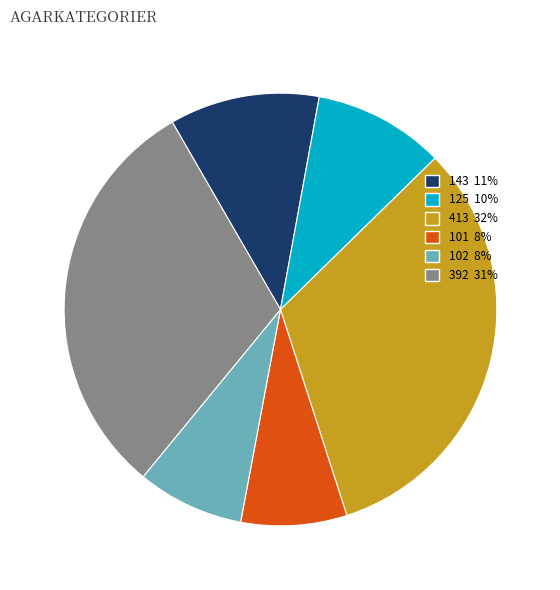

Combined, do 101 8% and 143 11% account for over 50%?

No